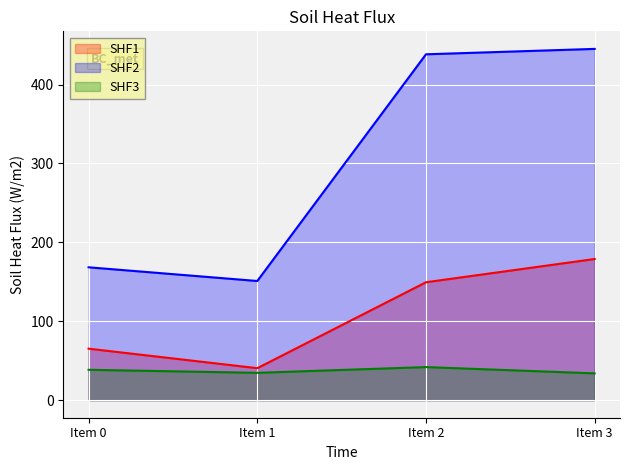

True or false: SHF2 has a value of 93.4 at Item 2.

False